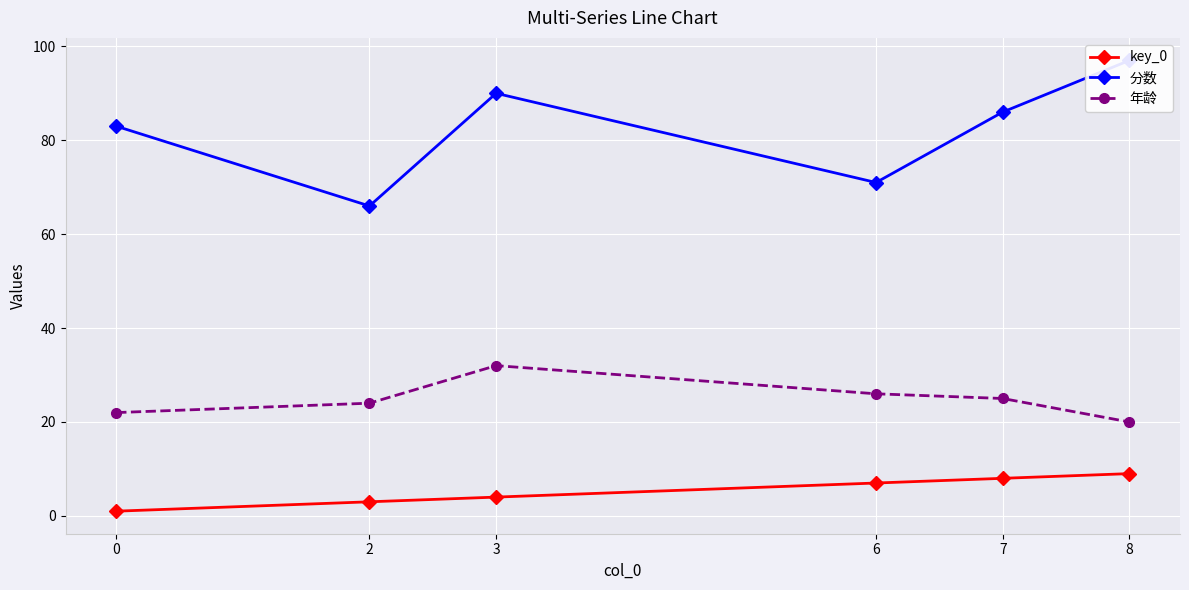

How many values in the 年龄 series exceed 25?

2